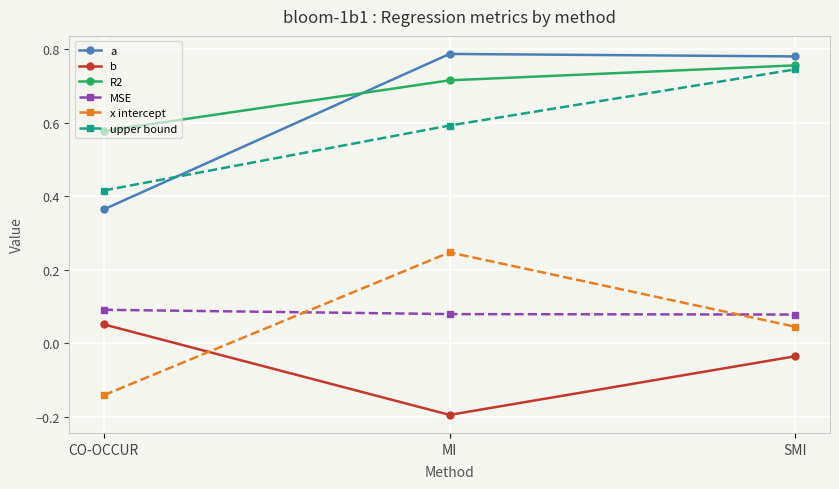

Rank the categories by x intercept value from highest to lowest.

MI, SMI, CO-OCCUR